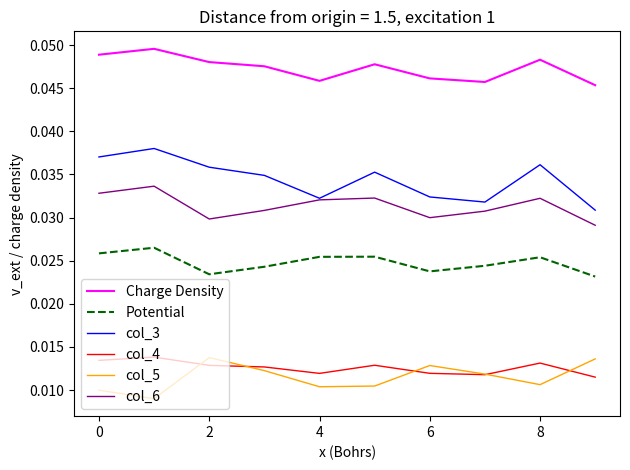

How many distinct data groups are displayed?

6